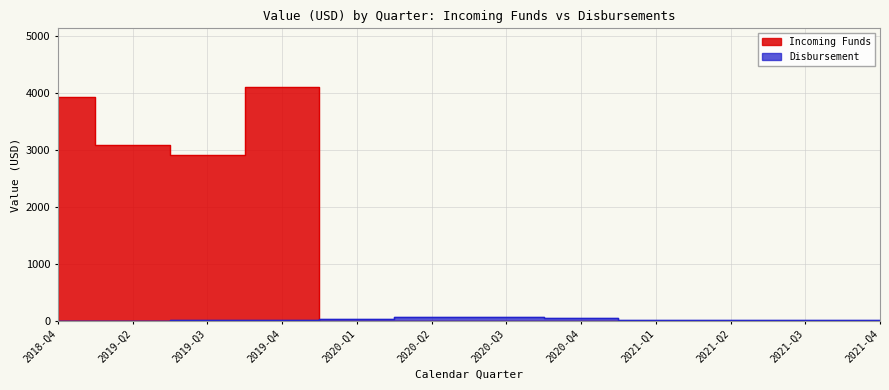

What is the difference between the second highest and second lowest values in the Disbursement series?

59.9